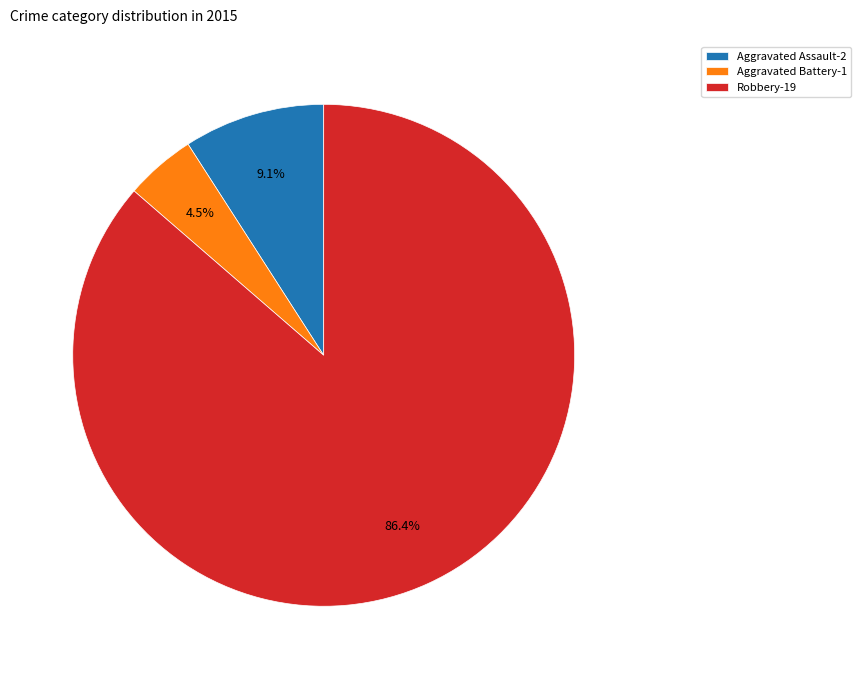

To the nearest percent, what is the combined percentage of Aggravated Assault and Aggravated Battery?

14%